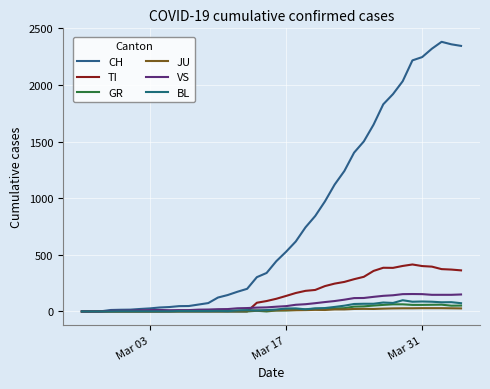

Does the chart have visible grid lines?

Yes